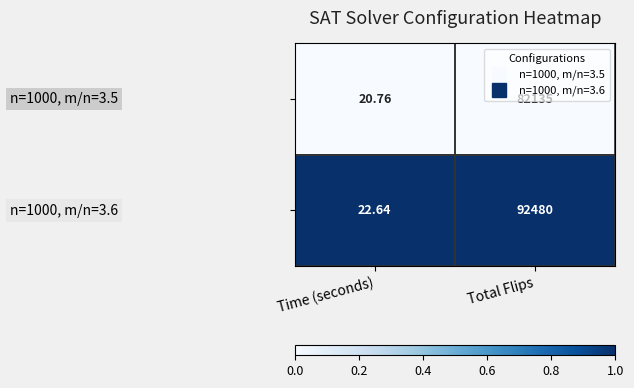

At which category is the sum across all series the highest?

Total Flips